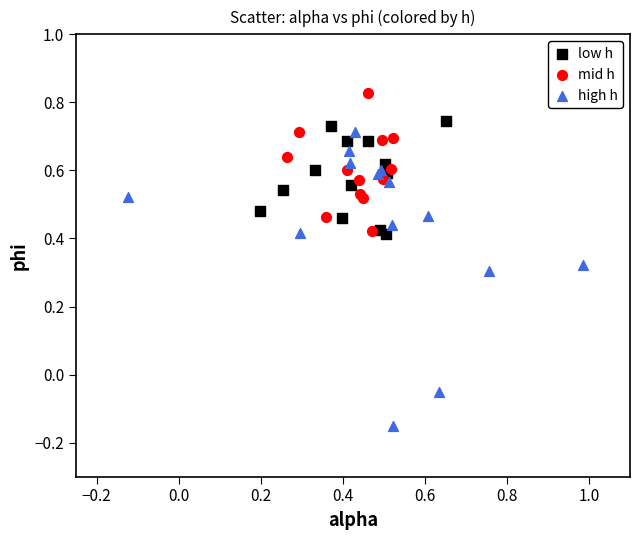

Which series contains the lowest Y value?

high h